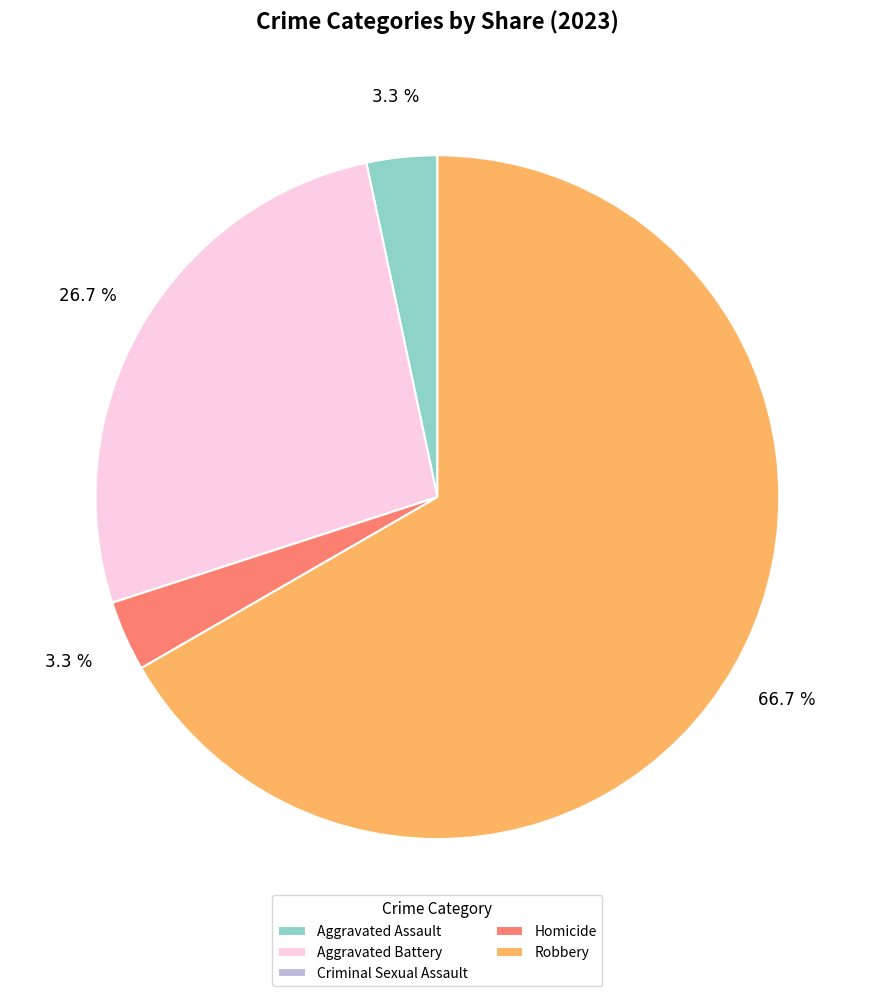

How much of the chart is everything except Aggravated Assault?

96.7%